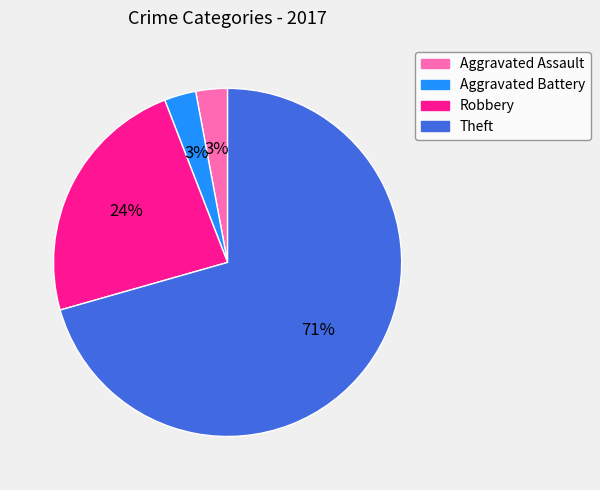

Which slice represents more than half of the pie?

Theft